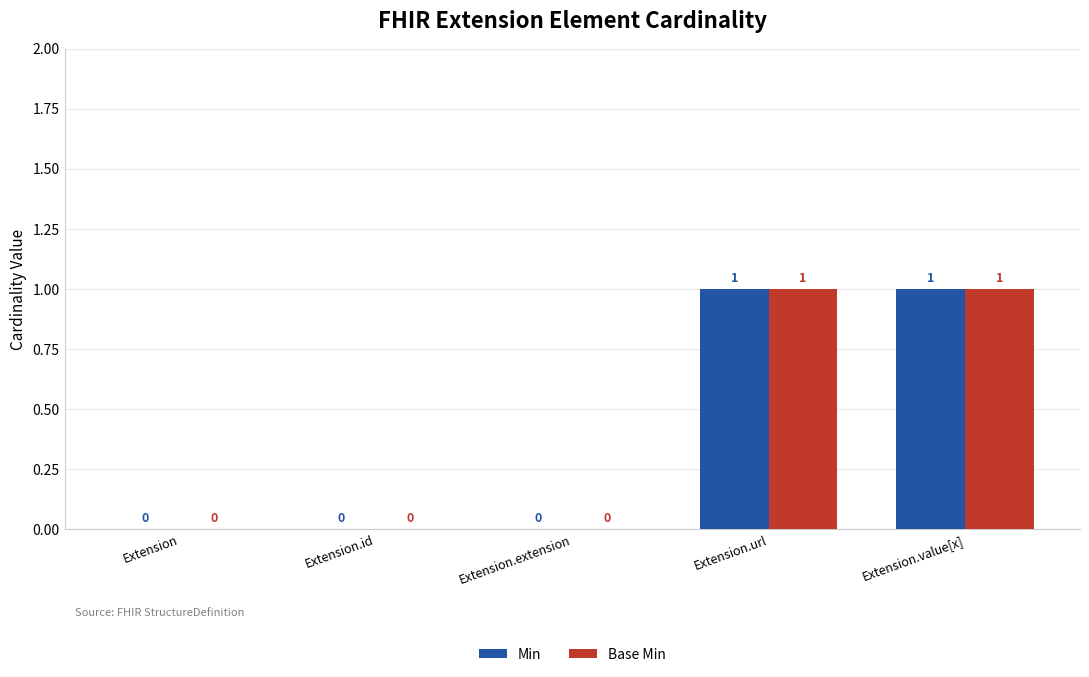

How many groups of bars are there?

5